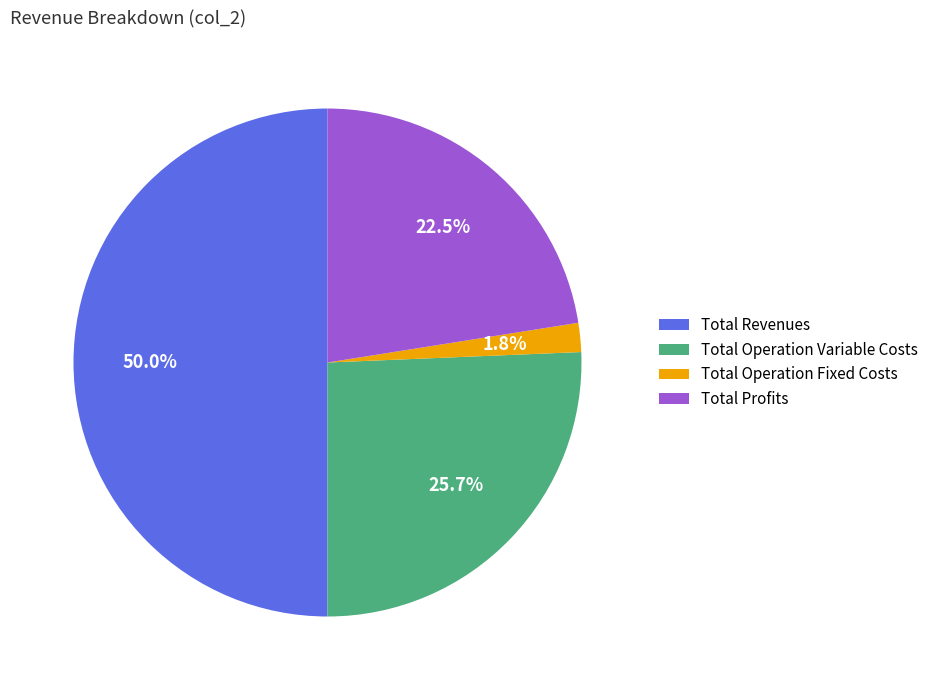

Count the number of slices in the pie.

4